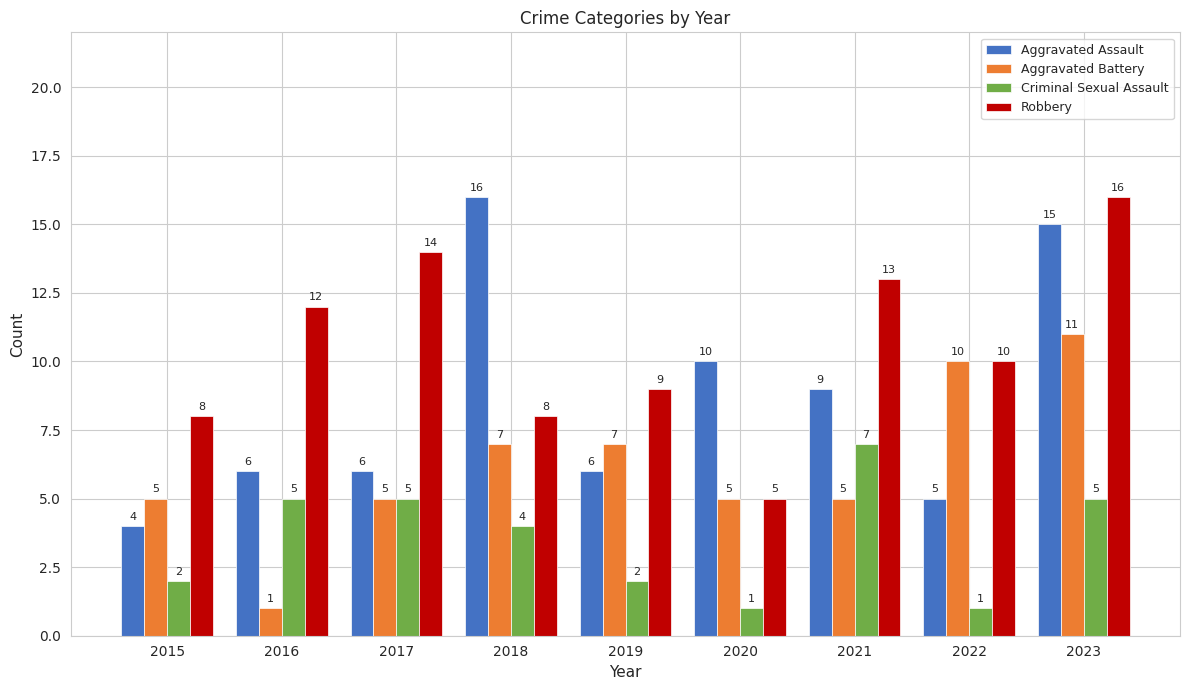

What is the difference between the maximum and minimum values in the Aggravated Assault series?

12